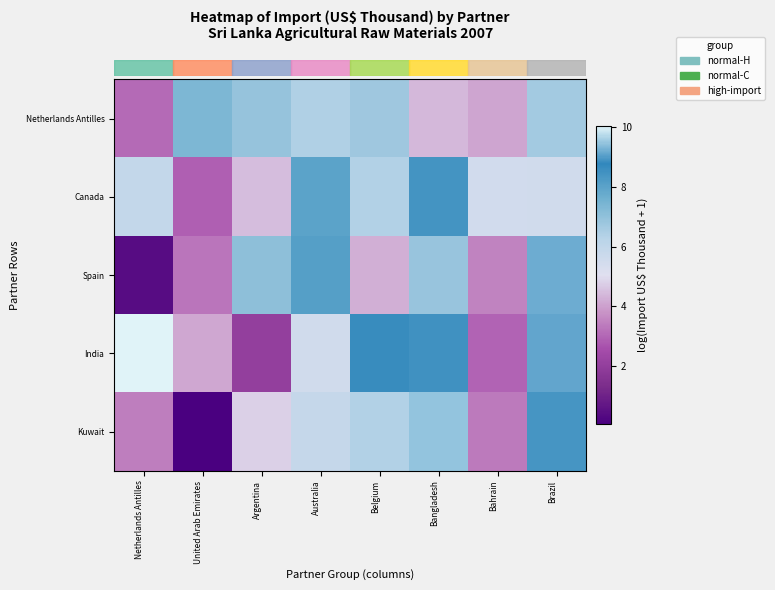

Reading left to right, transcribe all the data shown in this chart.

row_0: Netherlands Antilles=3.1	United Arab Emirates=7.4	Argentina=6.9	Australia=6.4	Belgium=6.8	Bangladesh=4.4	Bahrain=4.1	Brazil=6.6
row_1: Netherlands Antilles=5.9	United Arab Emirates=2.9	Argentina=4.5	Australia=8.0	Belgium=6.4	Bangladesh=8.4	Bahrain=5.5	Brazil=5.5
row_2: Netherlands Antilles=0.4	United Arab Emirates=3.3	Argentina=7.1	Australia=8.1	Belgium=4.2	Bangladesh=6.9	Bahrain=3.5	Brazil=9.2
row_3: Netherlands Antilles=10.0	United Arab Emirates=4.1	Argentina=2.0	Australia=5.5	Belgium=8.7	Bangladesh=8.5	Bahrain=3.0	Brazil=9.1
row_4: Netherlands Antilles=3.4	United Arab Emirates=0.0	Argentina=4.8	Australia=5.9	Belgium=6.4	Bangladesh=9.5	Bahrain=3.3	Brazil=8.4